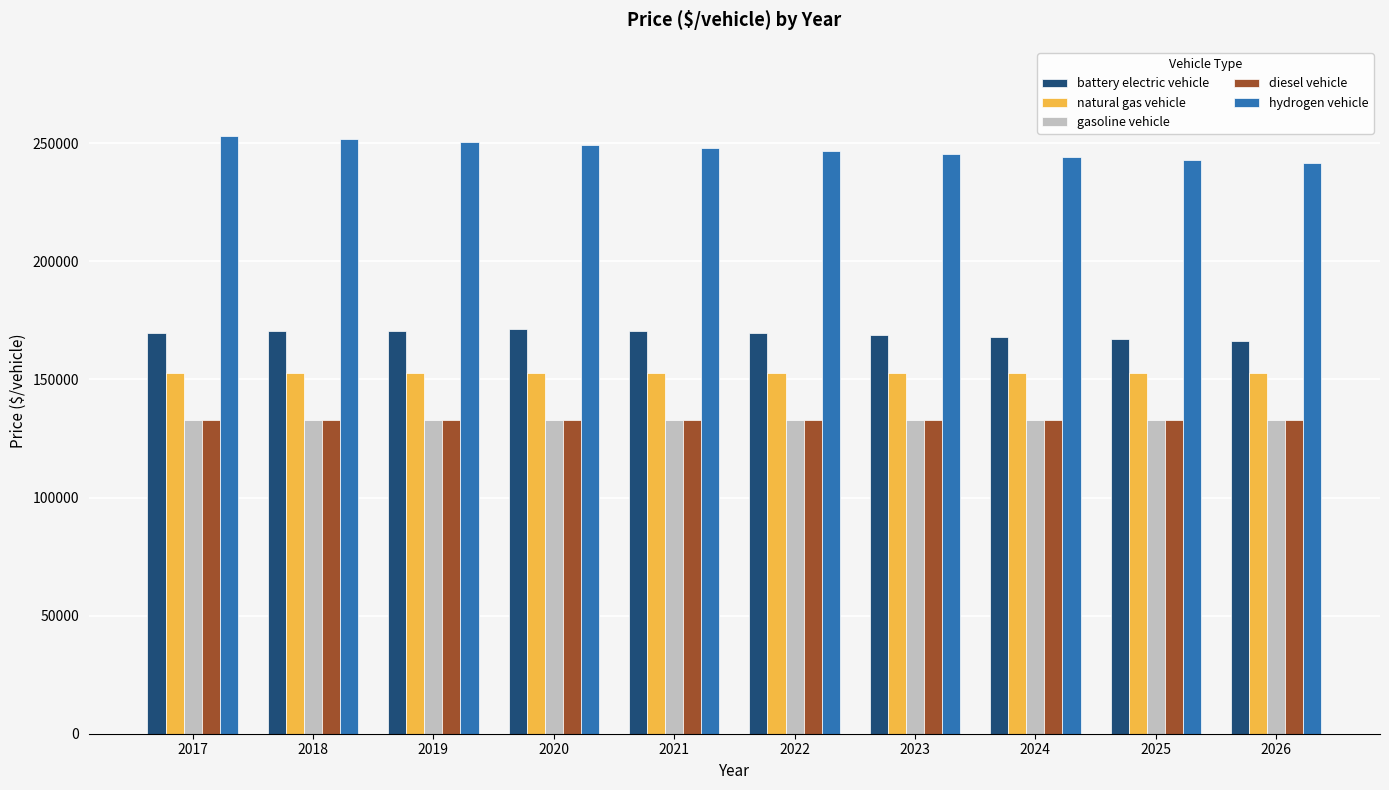

What is the value of the gasoline vehicle bar at the 9th from the left?

132874.9